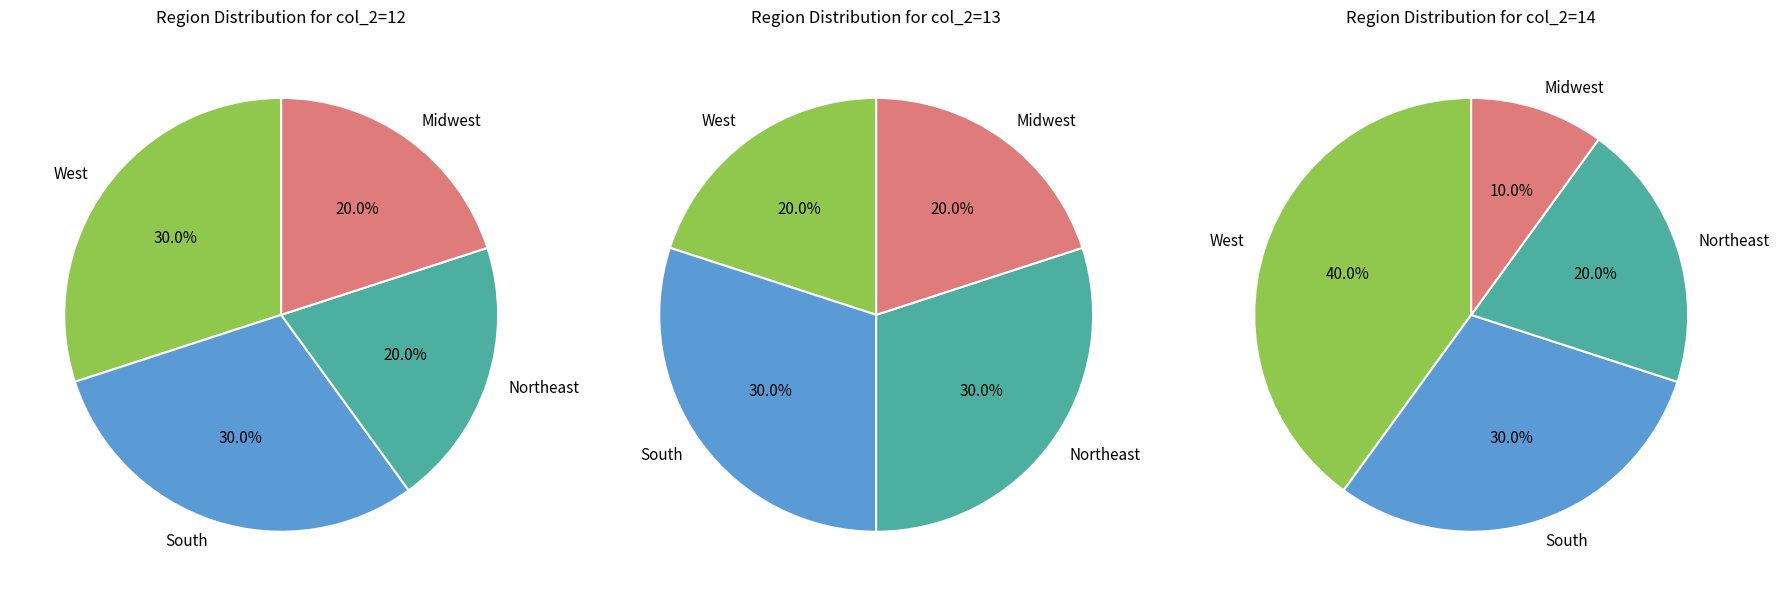

Is there a majority slice in this chart?

No